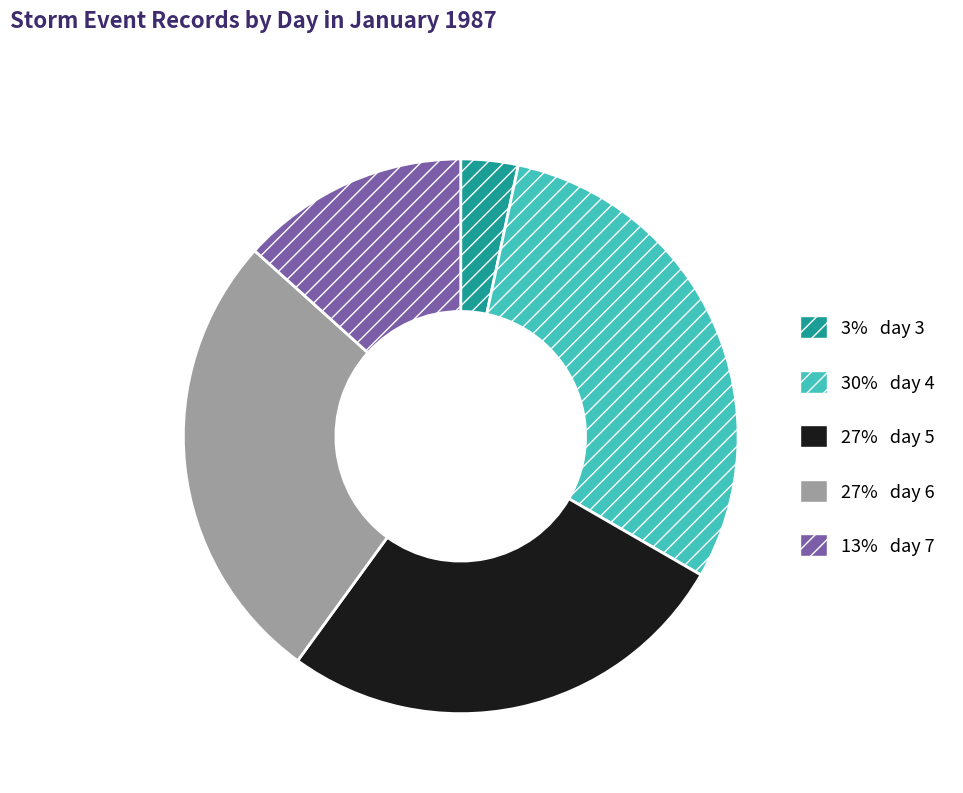

Is 27% day 6 the majority of the pie?

No